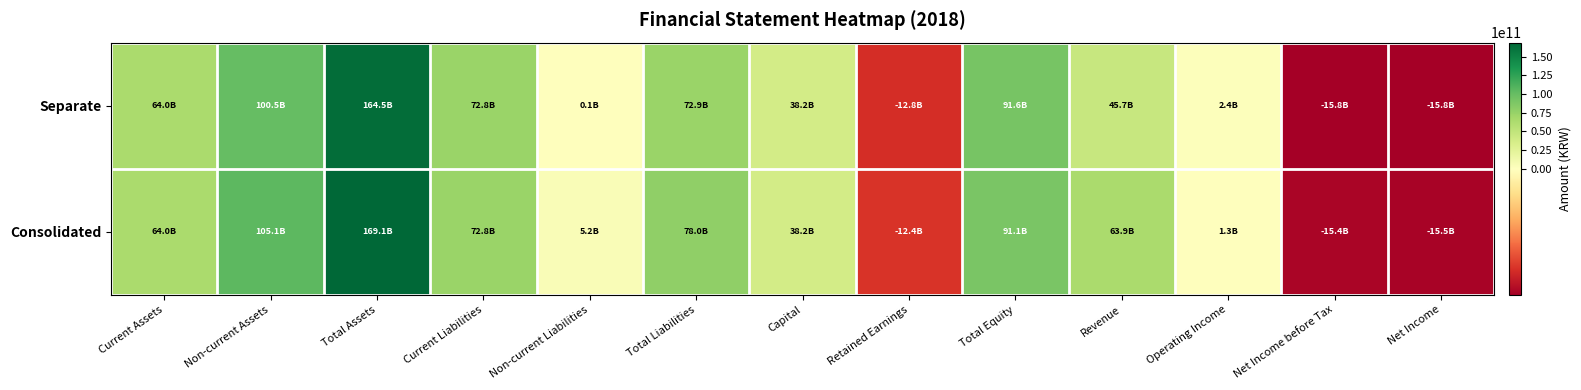

What is the total value across all series at Non-current Assets?

205615306230